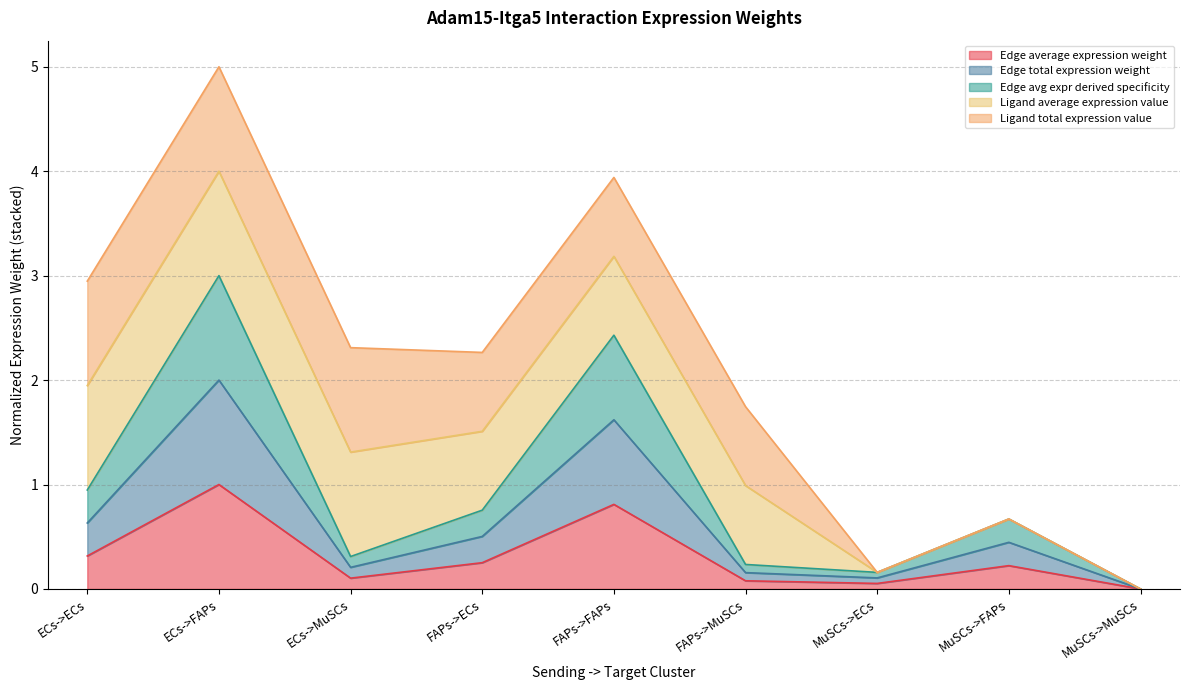

What is the label of the 3rd point from the left?

ECs->MuSCs